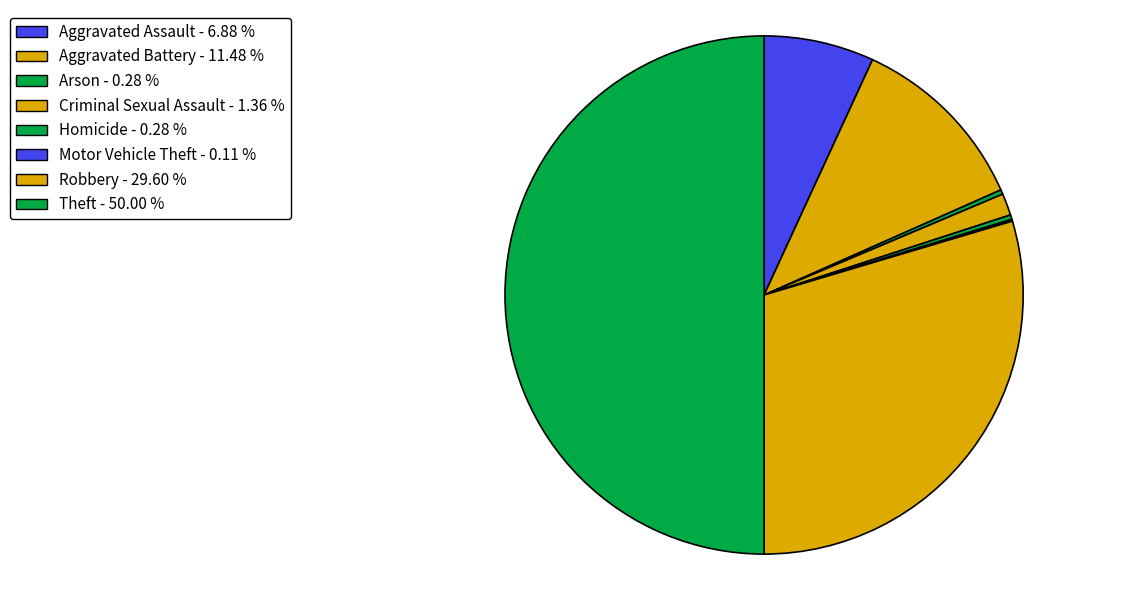

To the nearest percent, what is the average slice percentage?

12%